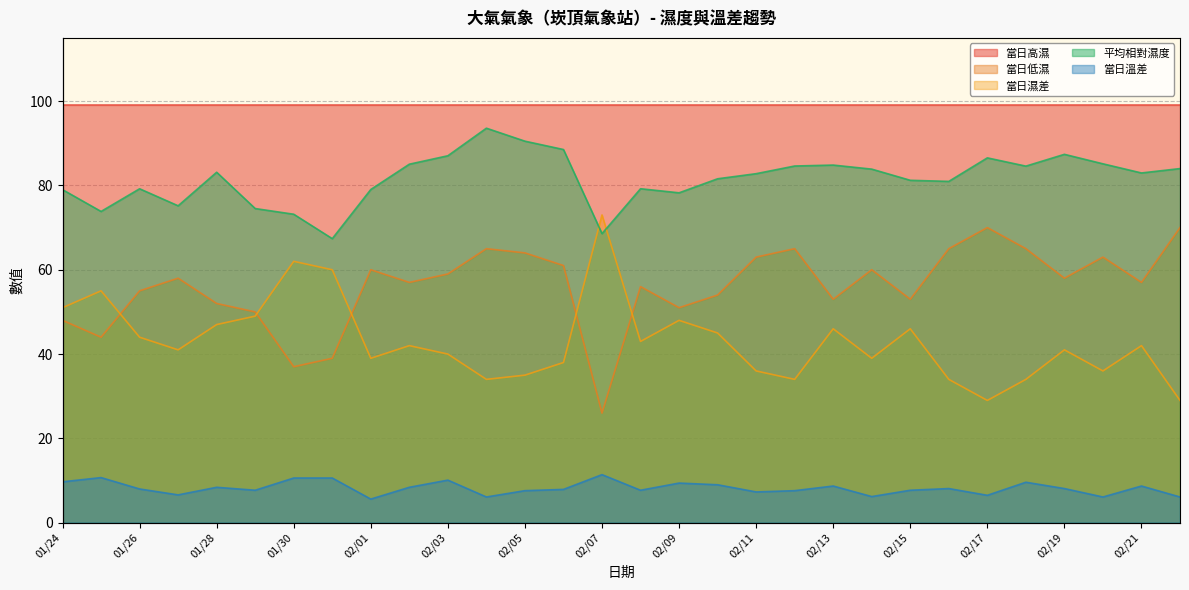

Reading left to right, transcribe all the data shown in this chart.

當日低濕: 01/24=48.0	01/25=44.0	01/26=55.0	01/27=58.0	01/28=52.0	01/29=50.0	01/30=37.0	01/31=39.0	02/01=60.0	02/02=57.0	02/03=59.0	02/04=65.0	02/05=64.0	02/06=61.0	02/07=26.0	02/08=56.0	02/09=51.0	02/10=54.0	02/11=63.0	02/12=65.0	02/13=53.0	02/14=60.0	02/15=53.0	02/16=65.0	02/17=70.0	02/18=65.0	02/19=58.0	02/20=63.0	02/21=57.0	02/22=70.0
當日濕差: 01/24=51.0	01/25=55.0	01/26=44.0	01/27=41.0	01/28=47.0	01/29=49.0	01/30=62.0	01/31=60.0	02/01=39.0	02/02=42.0	02/03=40.0	02/04=34.0	02/05=35.0	02/06=38.0	02/07=73.0	02/08=43.0	02/09=48.0	02/10=45.0	02/11=36.0	02/12=34.0	02/13=46.0	02/14=39.0	02/15=46.0	02/16=34.0	02/17=29.0	02/18=34.0	02/19=41.0	02/20=36.0	02/21=42.0	02/22=29.0
平均相對濕度: 01/24=79.0	01/25=73.8	01/26=79.2	01/27=75.2	01/28=83.1	01/29=74.5	01/30=73.2	01/31=67.4	02/01=79.0	02/02=85.0	02/03=87.0	02/04=93.6	02/05=90.5	02/06=88.5	02/07=68.6	02/08=79.2	02/09=78.2	02/10=81.6	02/11=82.8	02/12=84.6	02/13=84.8	02/14=83.9	02/15=81.2	02/16=81.0	02/17=86.5	02/18=84.6	02/19=87.4	02/20=85.1	02/21=83.0	02/22=84.0
當日溫差: 01/24=9.7	01/25=10.7	01/26=8.0	01/27=6.6	01/28=8.4	01/29=7.7	01/30=10.6	01/31=10.6	02/01=5.6	02/02=8.4	02/03=10.1	02/04=6.1	02/05=7.6	02/06=7.9	02/07=11.4	02/08=7.7	02/09=9.4	02/10=9.0	02/11=7.3	02/12=7.6	02/13=8.7	02/14=6.2	02/15=7.7	02/16=8.1	02/17=6.5	02/18=9.6	02/19=8.1	02/20=6.1	02/21=8.7	02/22=6.1